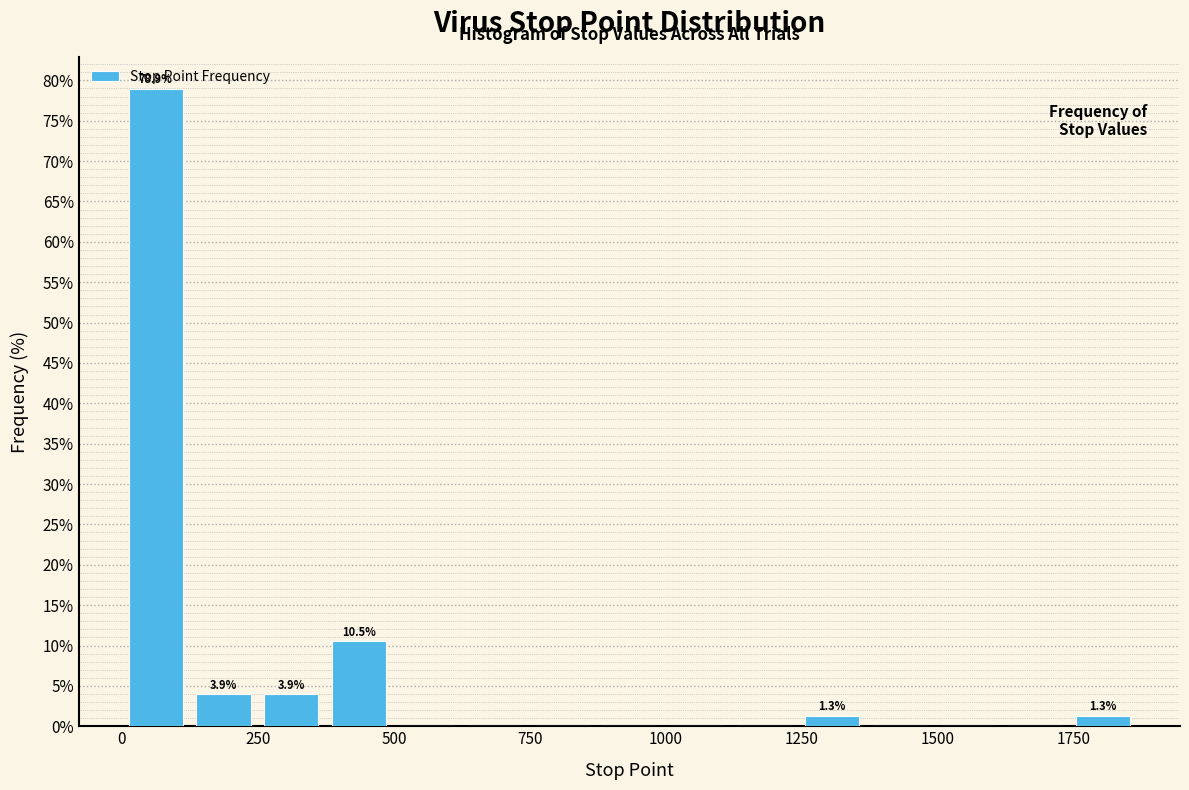

Around what value on the x-axis is the tallest bar? Give the approximate position of its centre, as read against the axis.

50